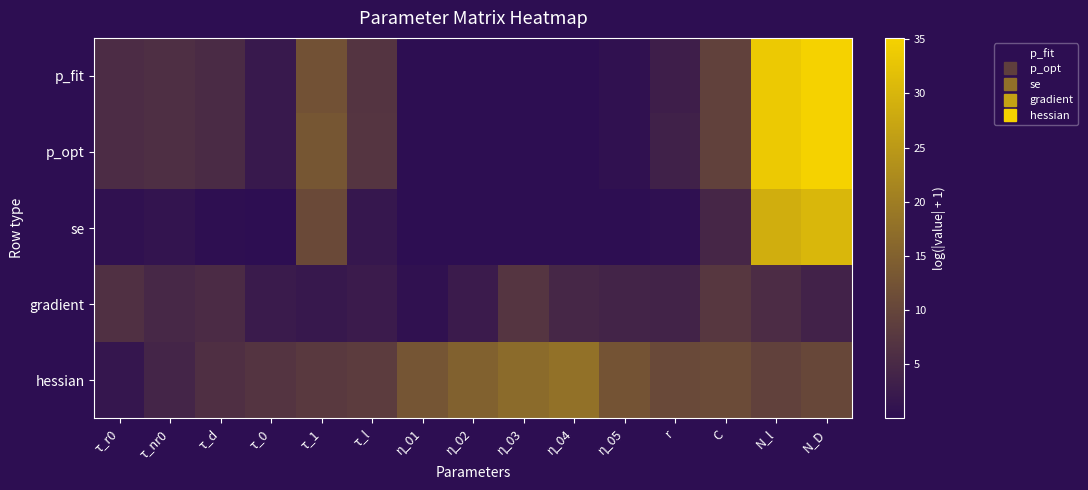

Between N_l and C, which is larger?

N_l